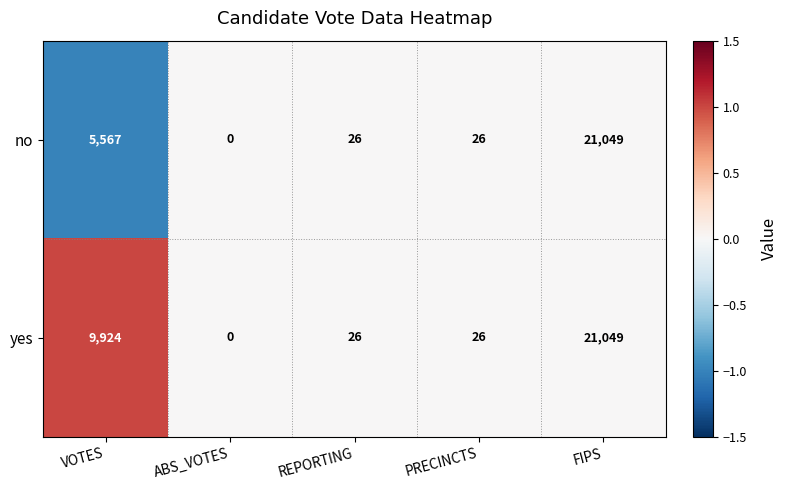

How many values in the yes series are below 26?

1